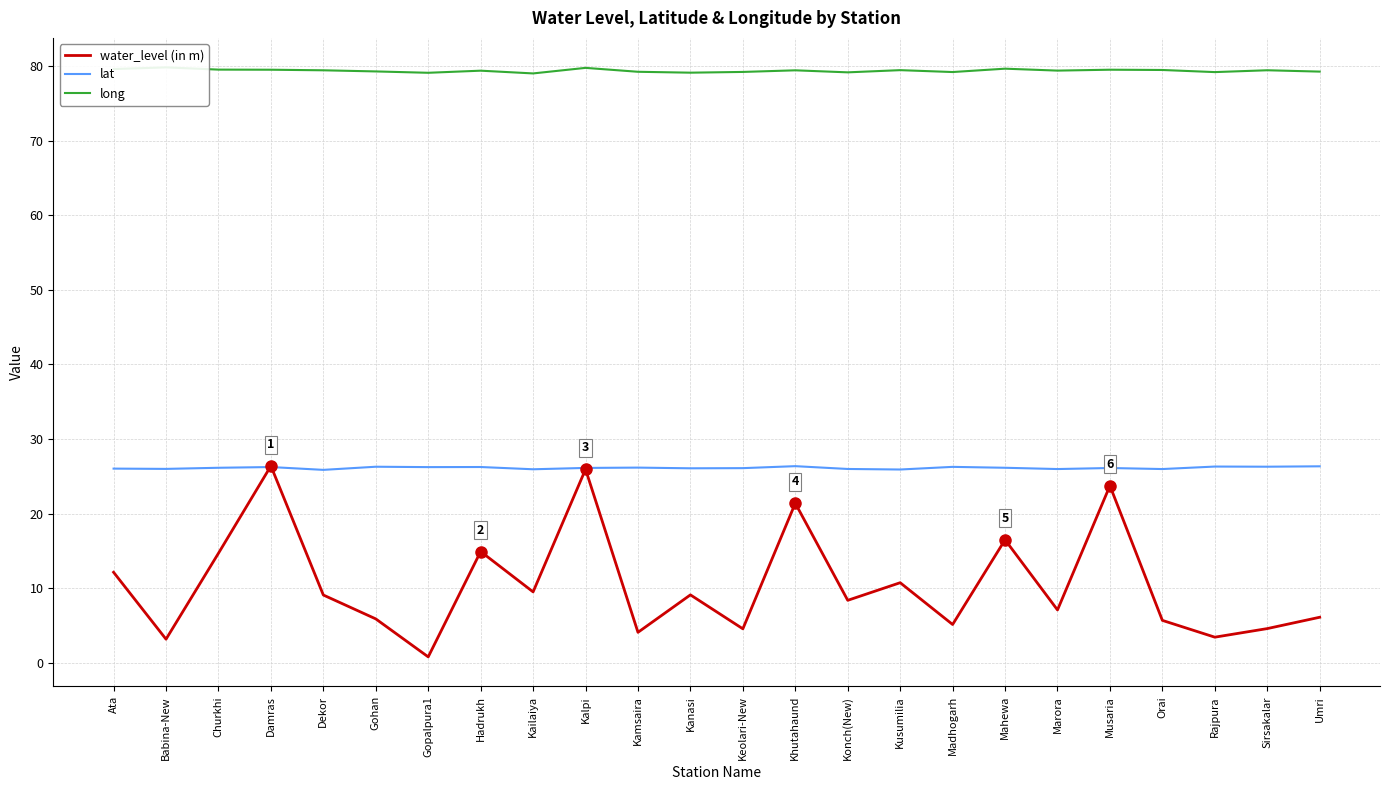

What position from the right is Hadrukh?

17